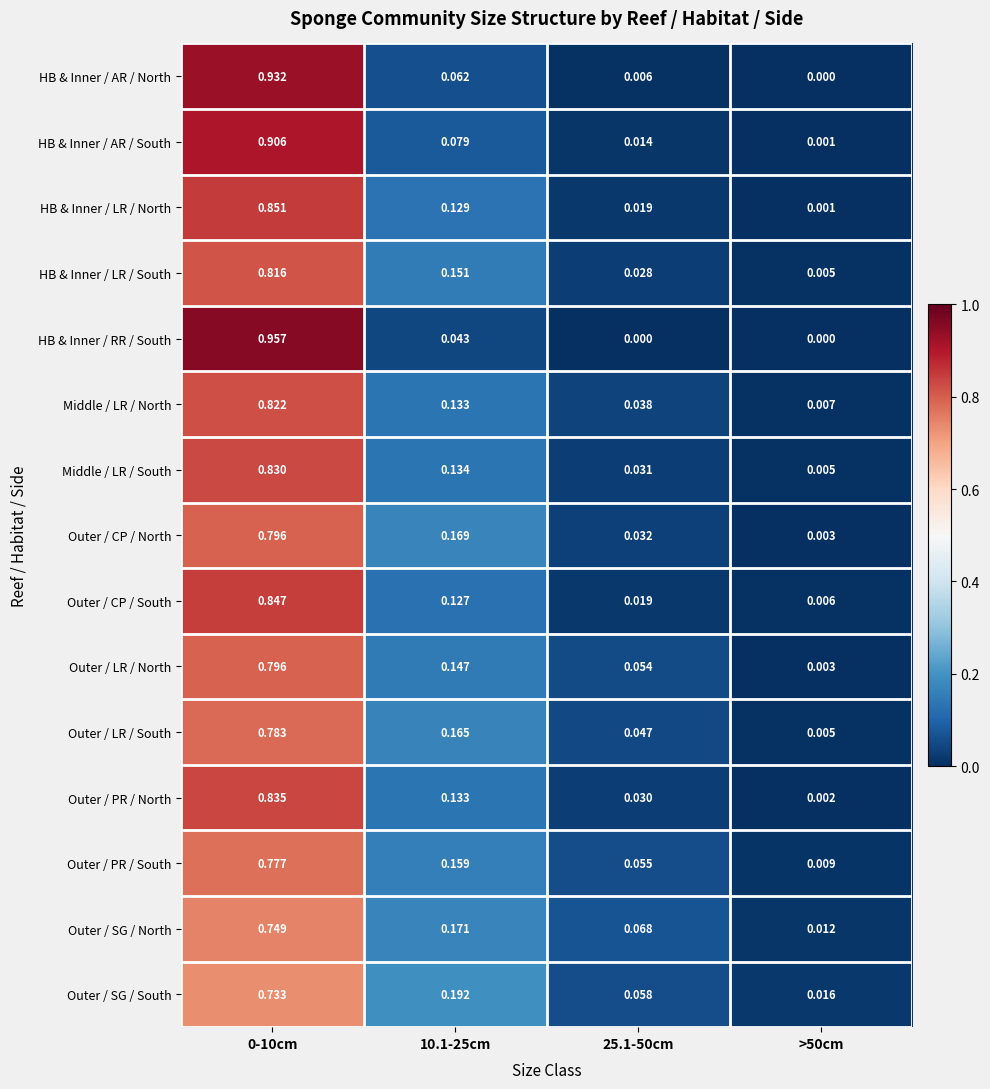

Is the value of Outer / LR / North at 25.1-50cm greater than the value of Middle / LR / South at 10.1-25cm?

No